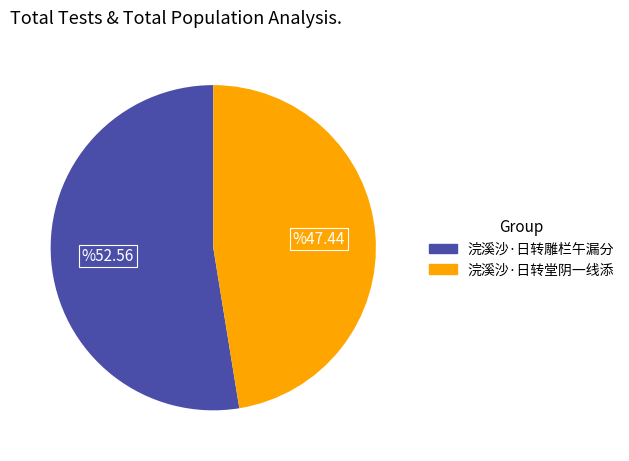

Combined, do 浣溪沙·日转堂阴一线添 and 浣溪沙·日转雕栏午漏分 account for over 50%?

Yes